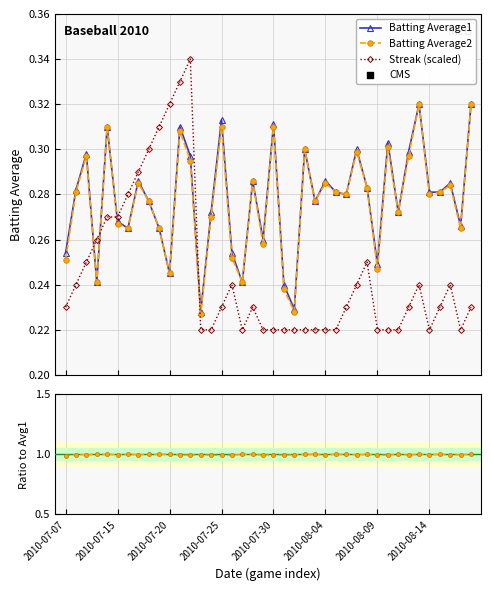

Which series has the widest spread of Y values?

Streak (scaled)